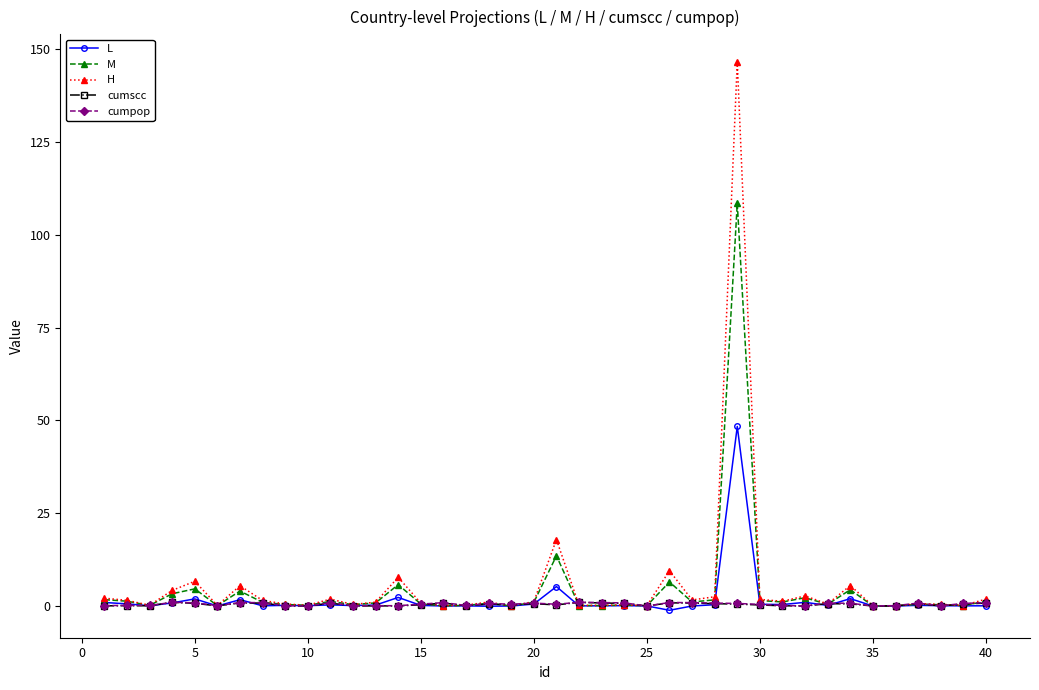

True or false: cumscc has more than 1 interior local peaks.

True